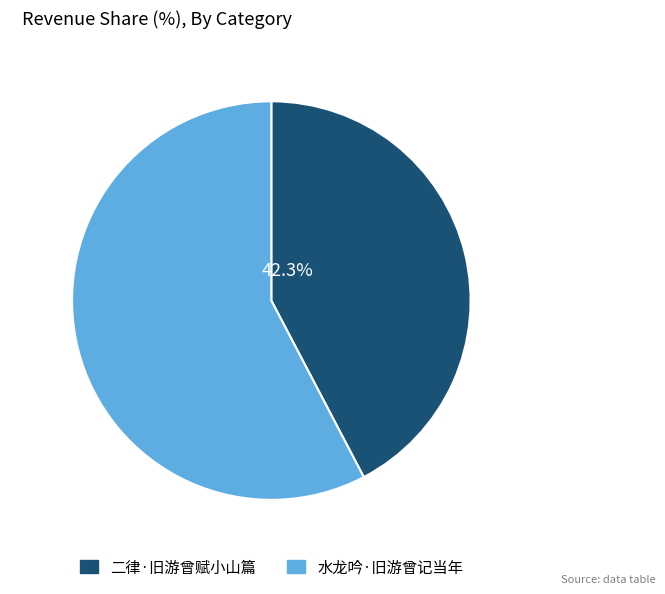

To the nearest percent, what is the difference between the 二律·旧游曾赋小山篇 and 水龙吟·旧游曾记当年 slice percentages?

15%